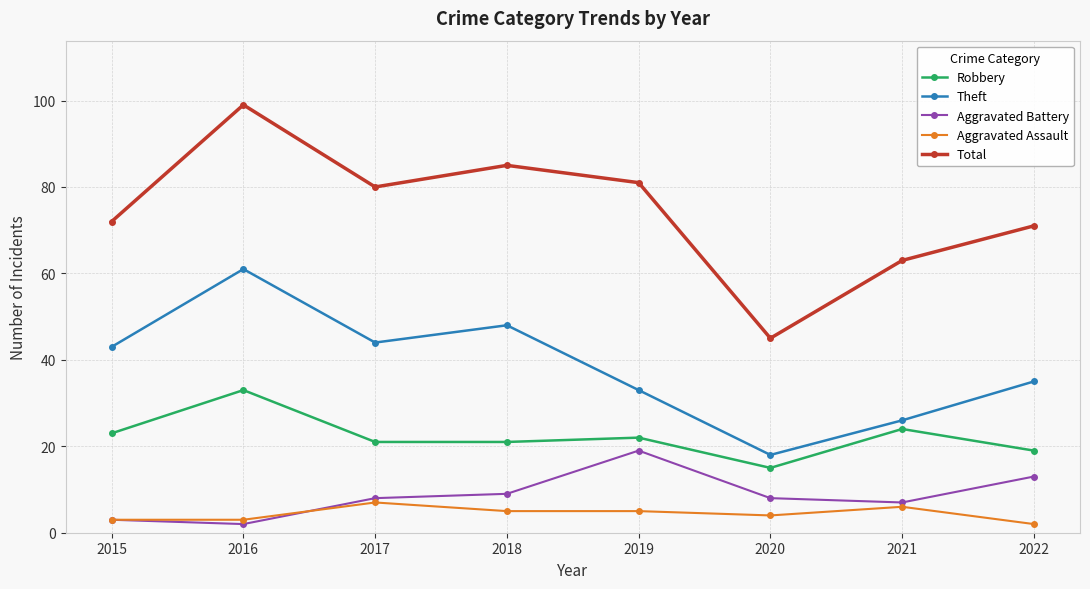

How many data points in Robbery are less than 22?

4